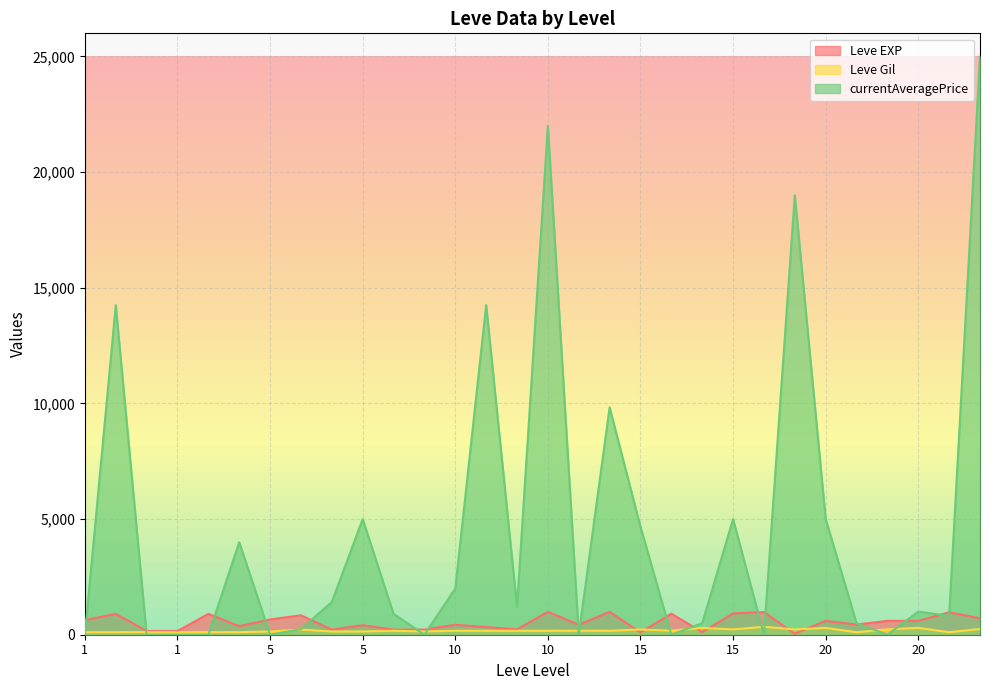

What is the difference between the Leve EXP values at 20 and 1?

440